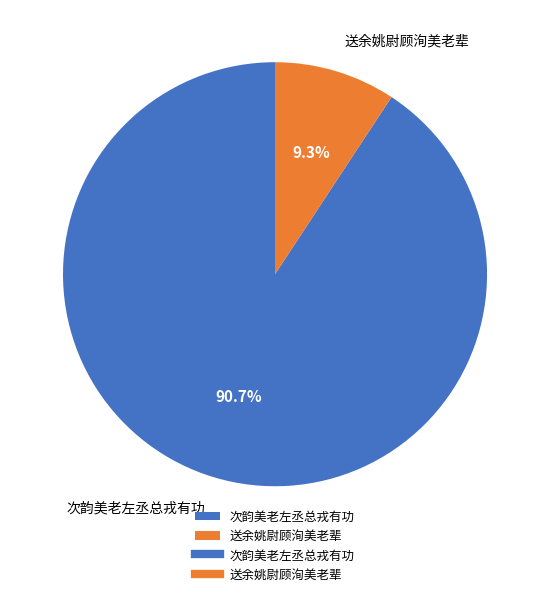

Is there any slice that represents more than half of the pie?

Yes